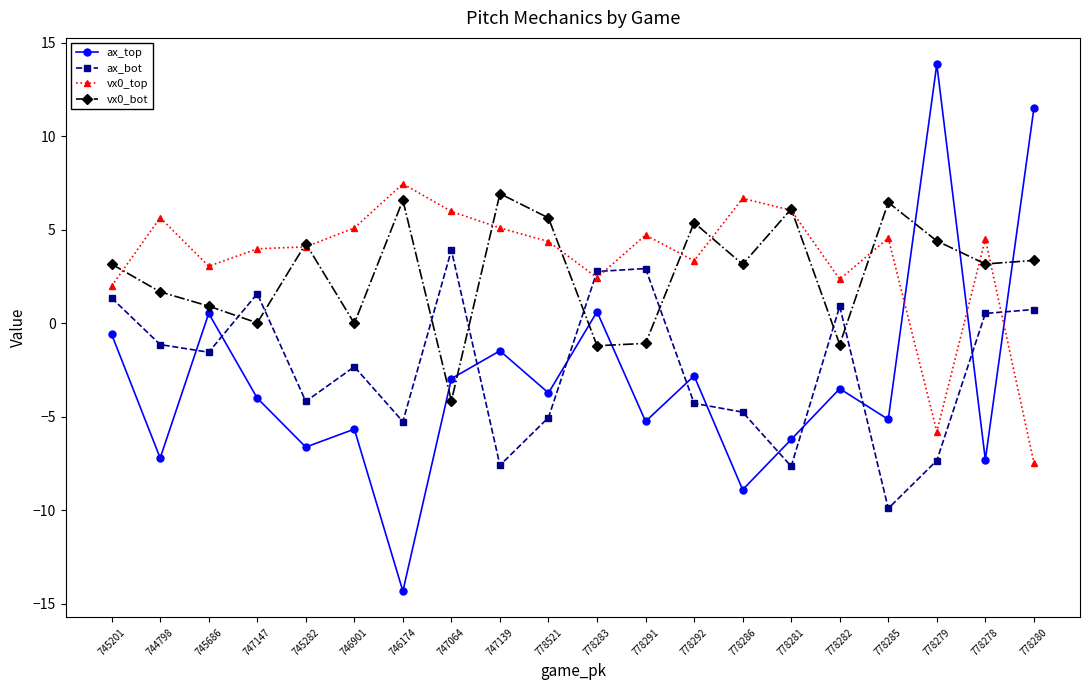

At which category does the chart reach its minimum across all series?

746174